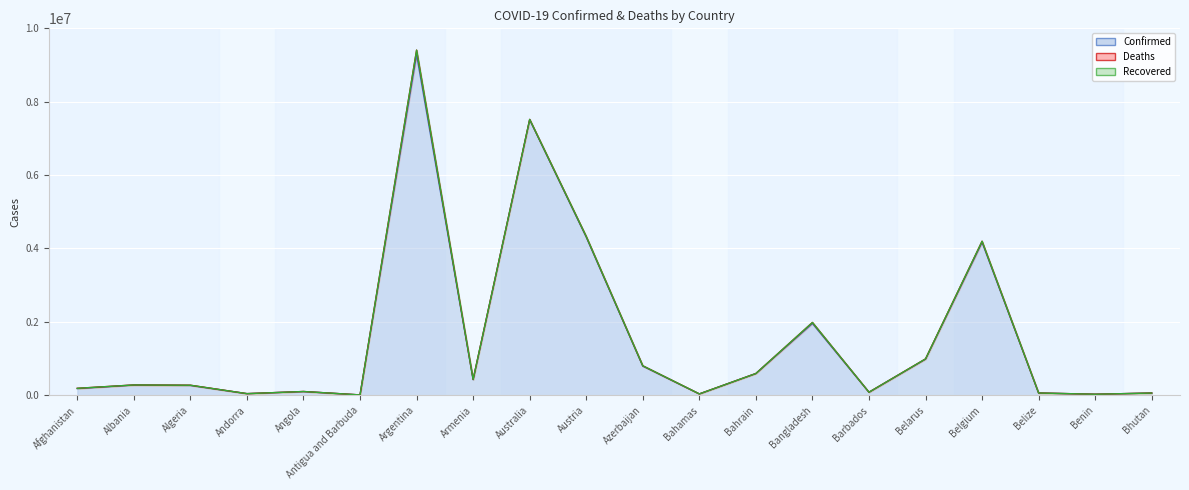

What is the value of the Deaths point at the 15th from the left?

463